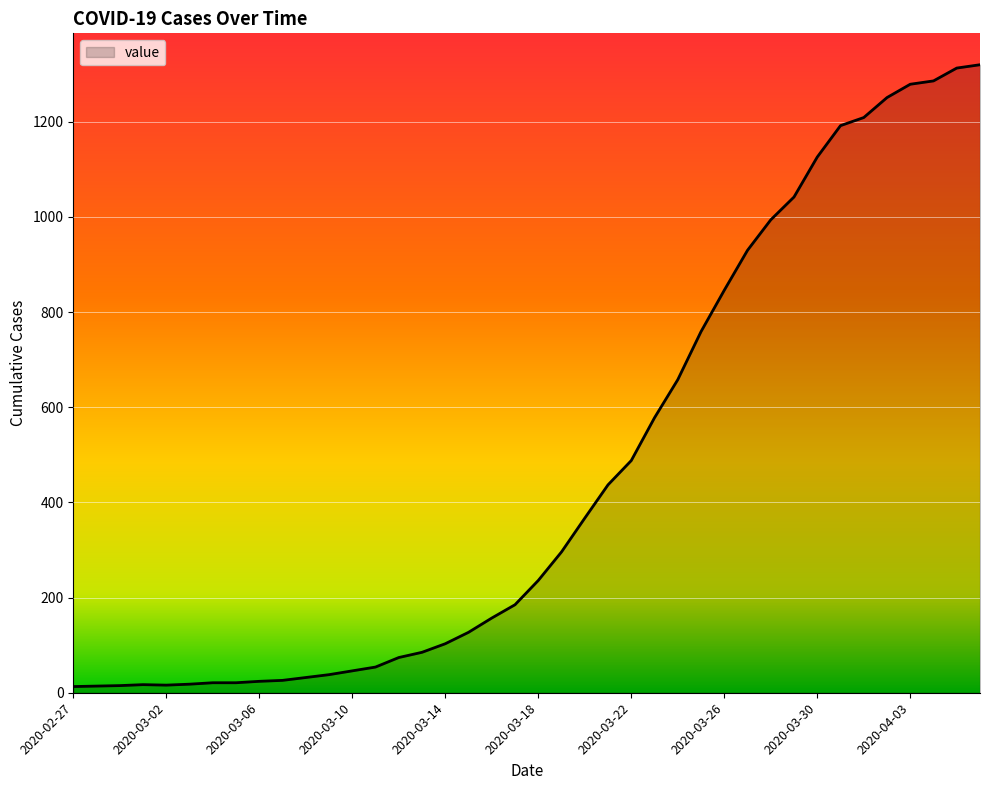

What is the greatest value displayed?

1320